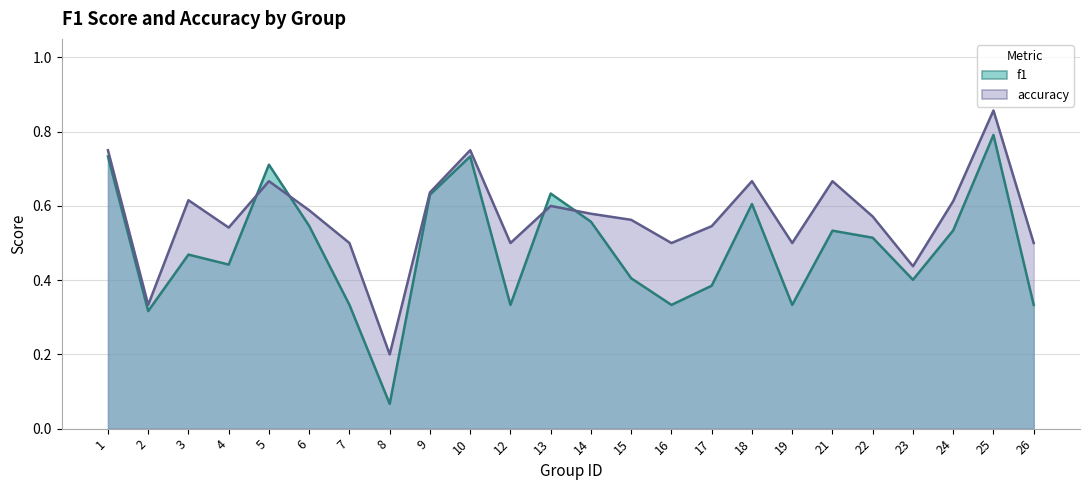

Reading left to right, transcribe all the data shown in this chart.

f1: 0.7	0.3	0.5	0.4	0.7	0.5	0.3	0.1	0.6	0.7	0.3	0.6	0.6	0.4	0.3	0.4	0.6	0.3	0.5	0.5	0.4	0.5	0.8	0.3
accuracy: 0.8	0.3	0.6	0.5	0.7	0.6	0.5	0.2	0.6	0.8	0.5	0.6	0.6	0.6	0.5	0.5	0.7	0.5	0.7	0.6	0.4	0.6	0.9	0.5